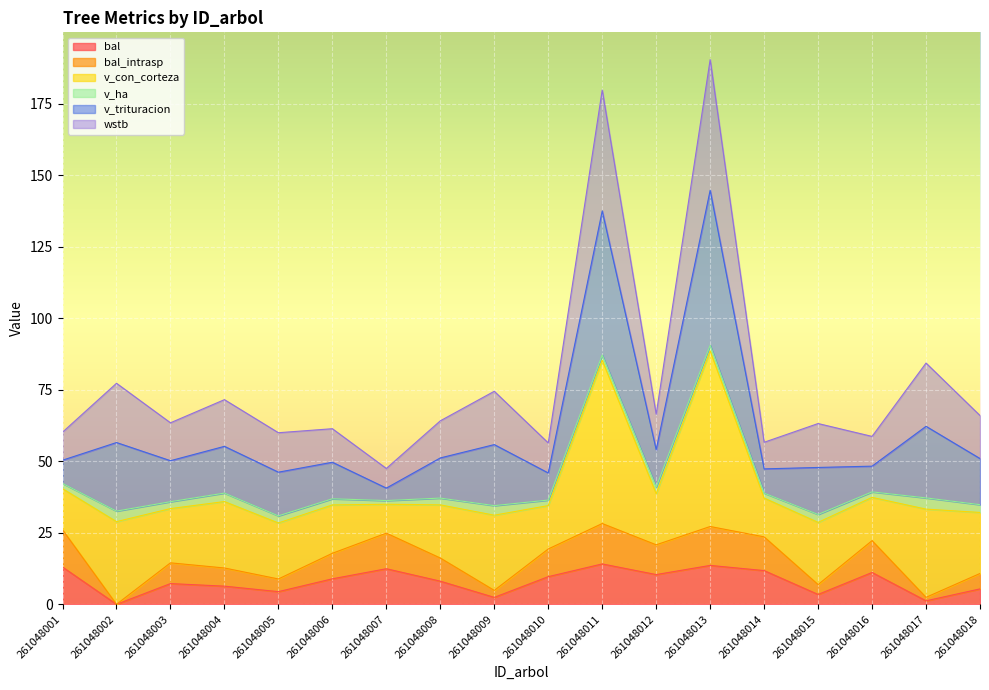

What is the difference between the highest and lowest values at 261048007?

35.0